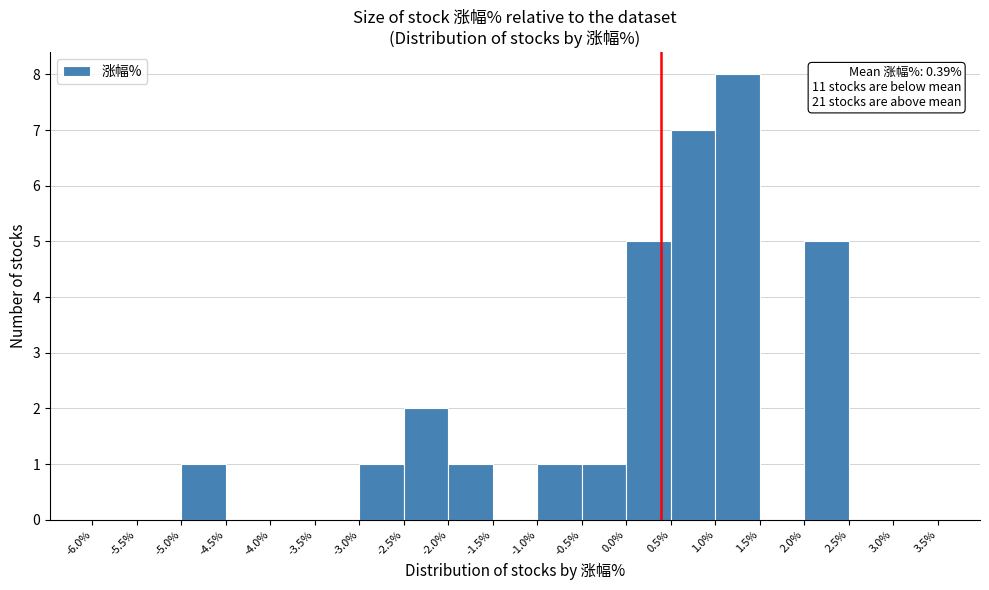

Over which range of the x-axis is the bar tallest?

1.0% to 1.5%